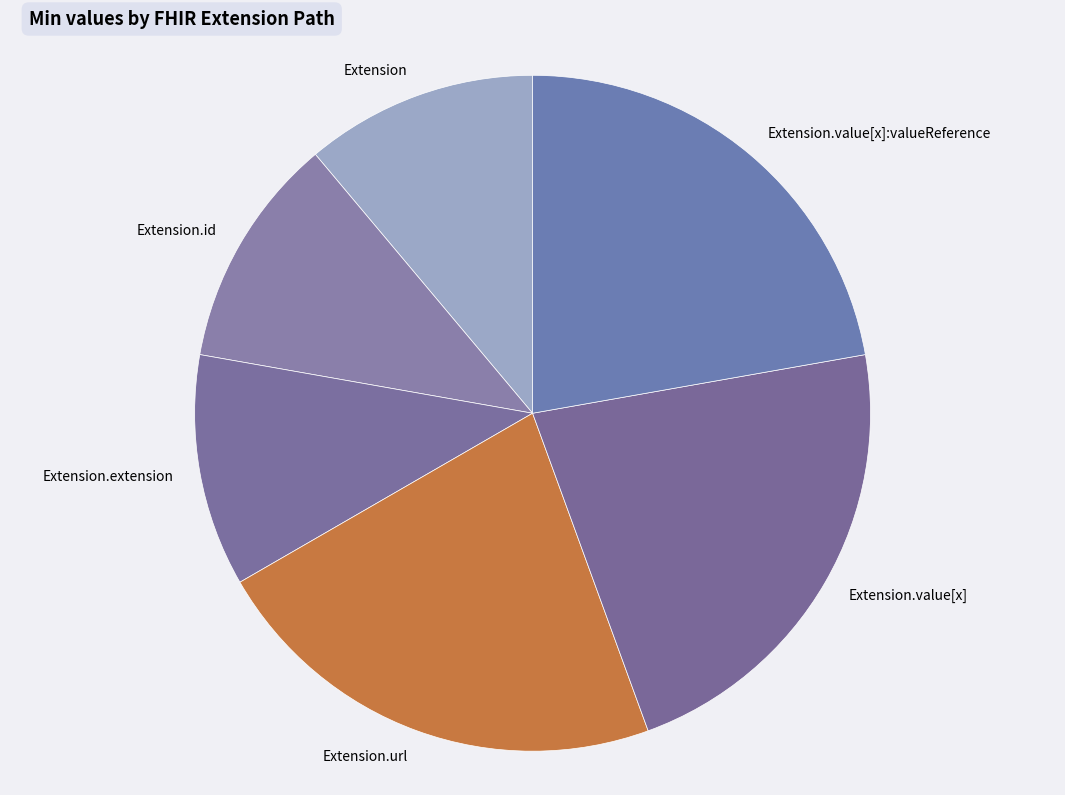

The Extension.id slice represents 11% of the pie. True or false?

True